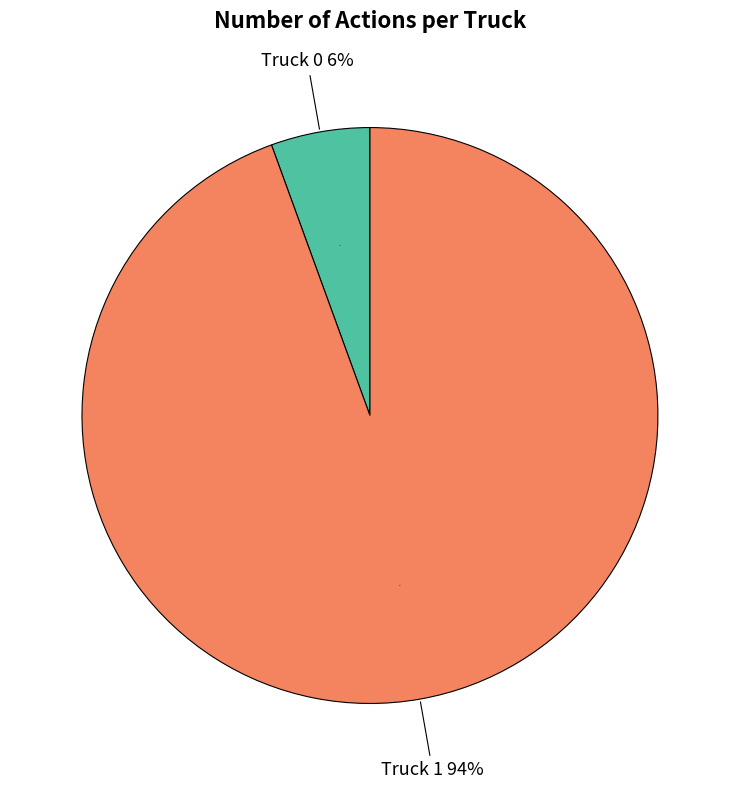

How many slices are in this pie chart?

2